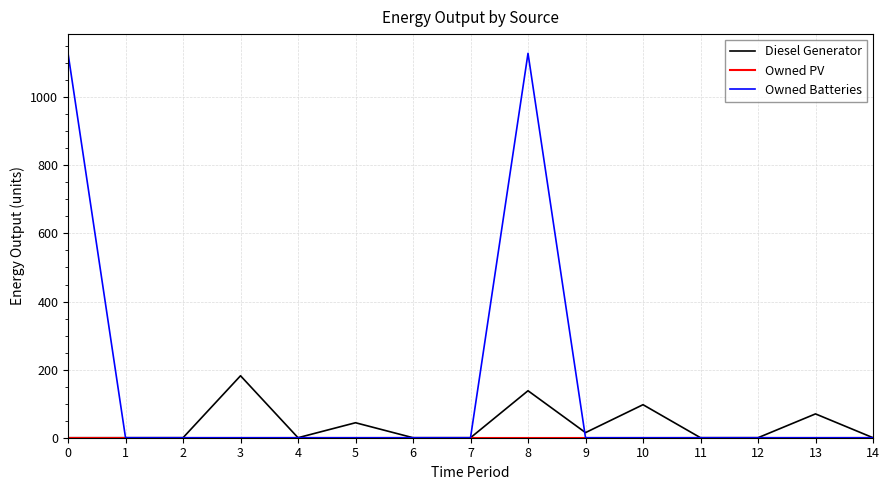

What is the highest value of the Owned Batteries series?

1129